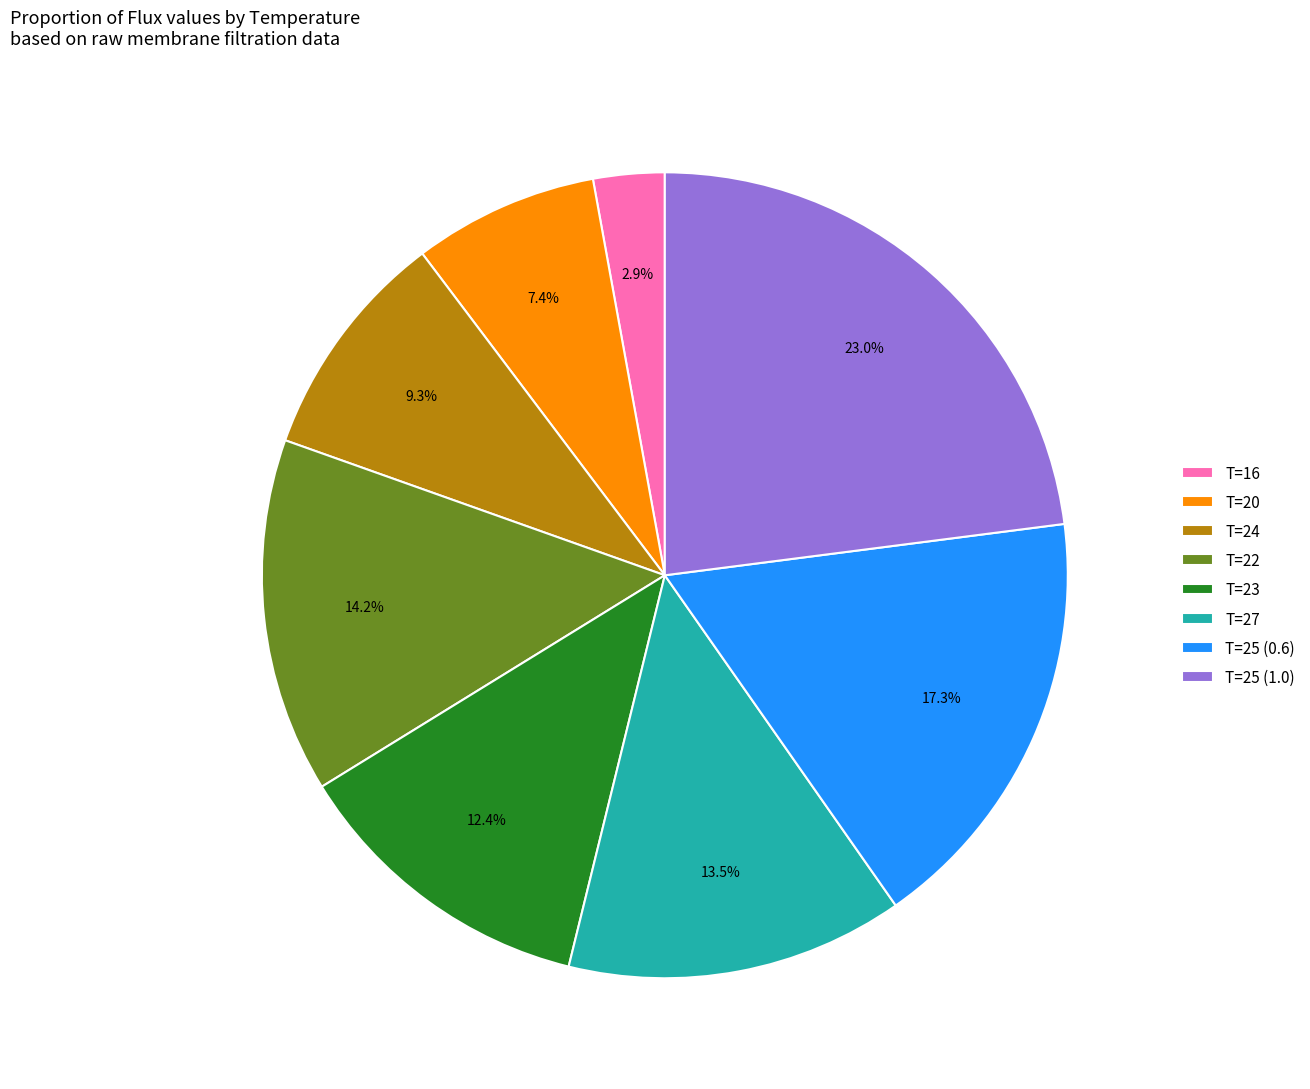

Rank the categories by value from lowest to highest.

T=16, T=20, T=24, T=23, T=27, T=22, T=25 (0.6), T=25 (1.0)